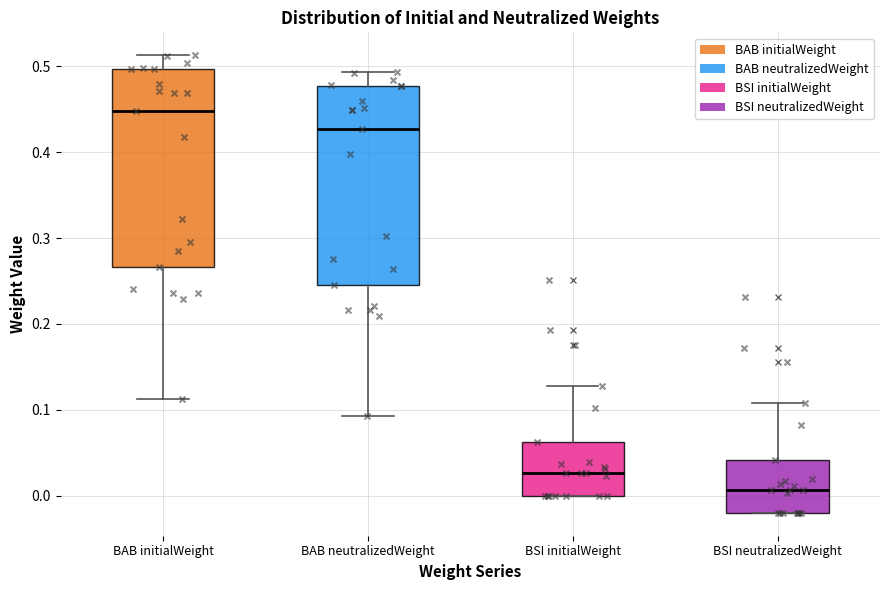

Where is the upper edge of the box for BAB initialWeight on the y-axis? The values are not printed on the chart, so give them approximately, as read against the axis.

0.50